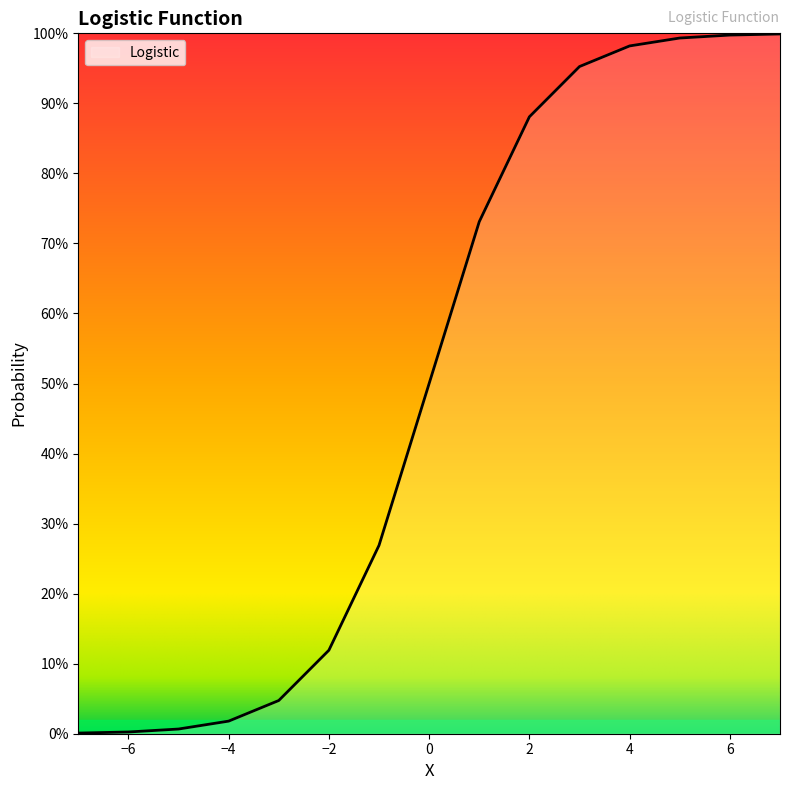

True or false: there are more than 1 points higher than both neighbors.

False